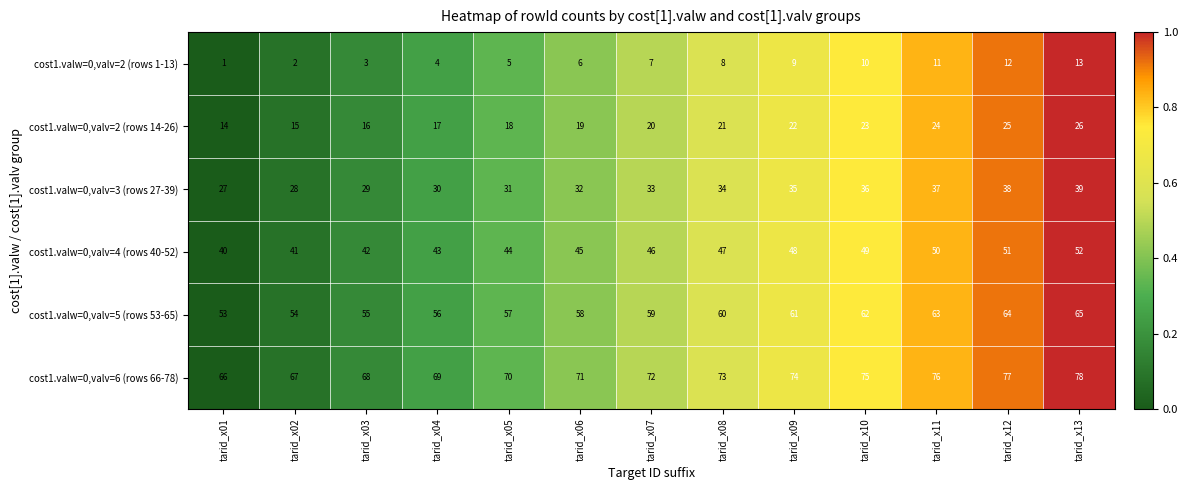

Which label corresponds to the smallest value in the chart?

tarid_x01